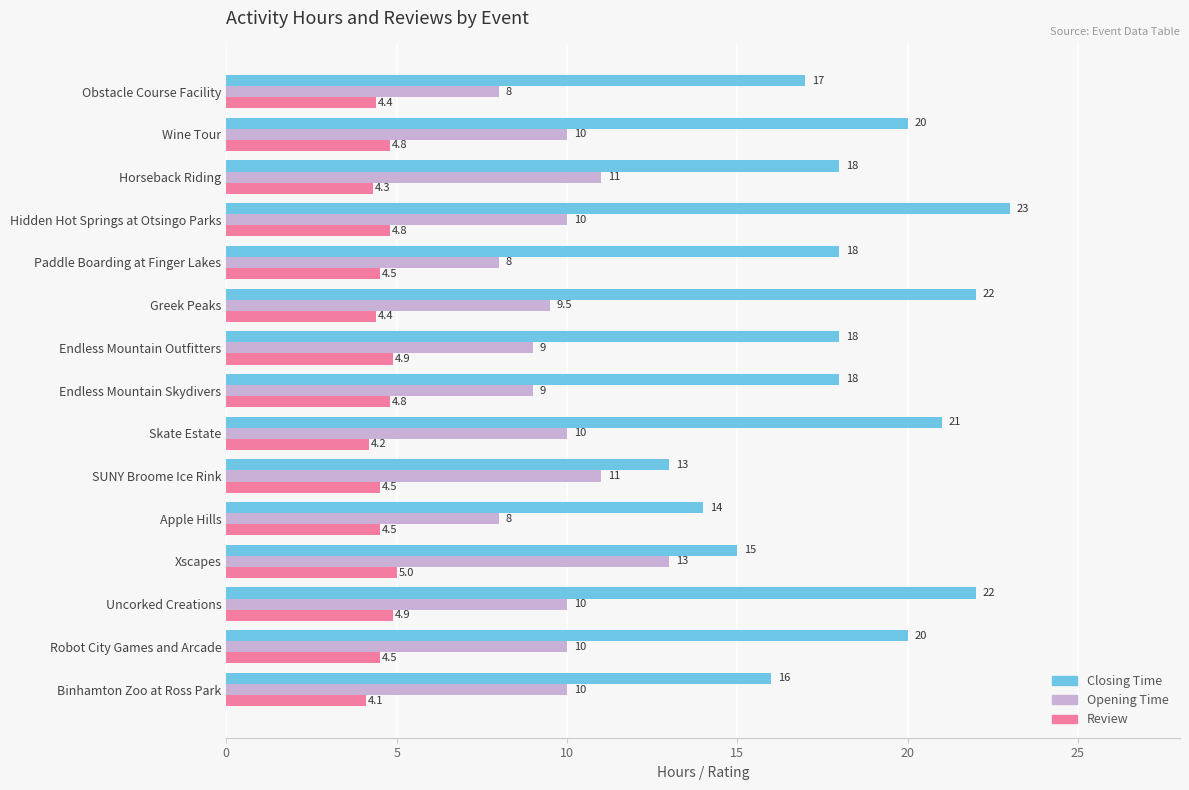

What is the difference between the maximum and second lowest values in the Opening Time series?

5.0